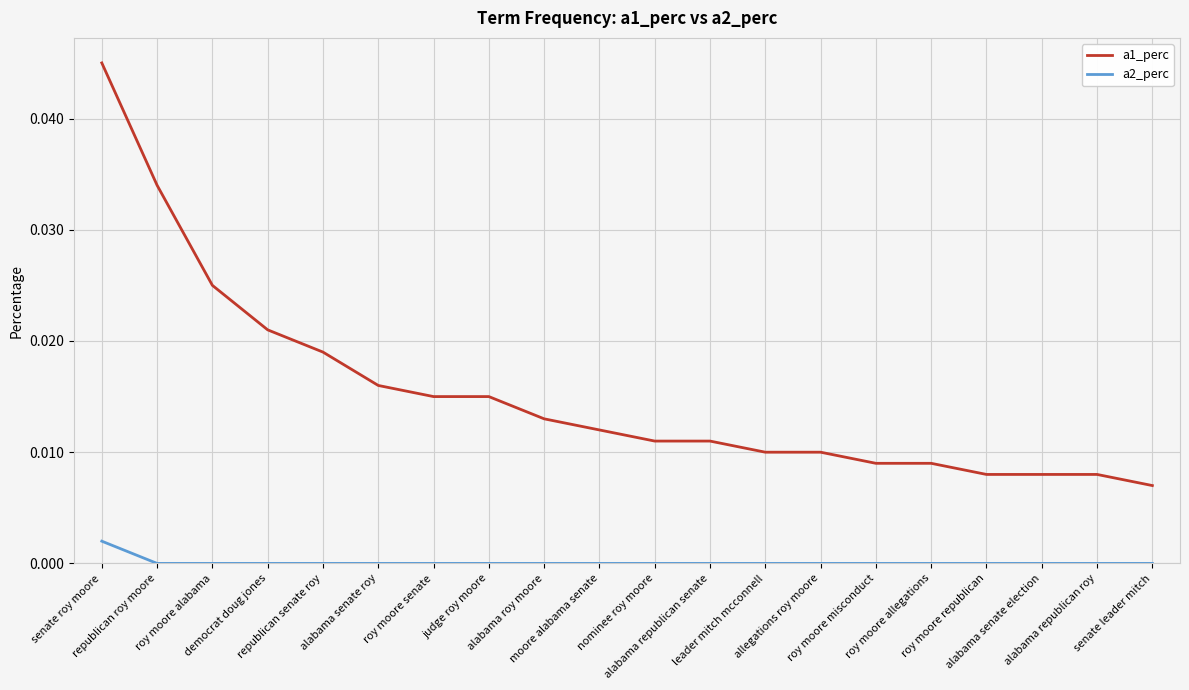

True or false: a1_perc and a2_perc intersect in this chart.

False